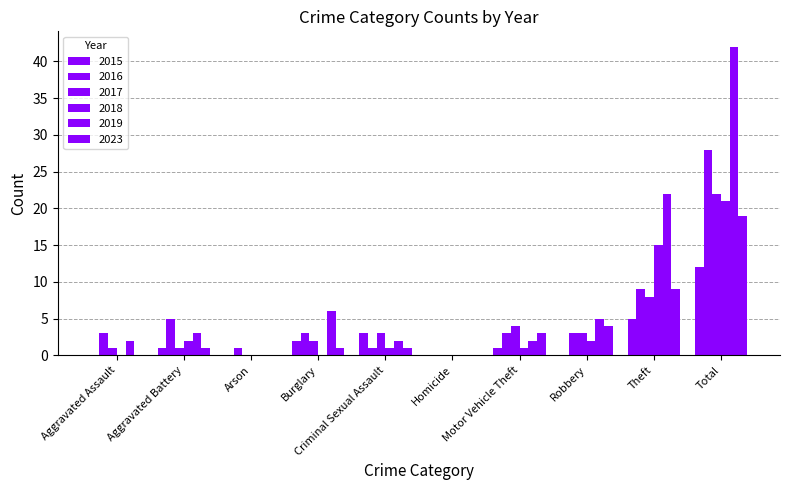

Reading left to right, list all the values displayed in this chart.

2015: Aggravated Assault=0	Aggravated Battery=1	Arson=0	Burglary=2	Criminal Sexual Assault=3	Homicide=0	Motor Vehicle Theft=1	Robbery=0	Theft=5	Total=12
2016: Aggravated Assault=3	Aggravated Battery=5	Arson=1	Burglary=3	Criminal Sexual Assault=1	Homicide=0	Motor Vehicle Theft=3	Robbery=3	Theft=9	Total=28
2017: Aggravated Assault=1	Aggravated Battery=1	Arson=0	Burglary=2	Criminal Sexual Assault=3	Homicide=0	Motor Vehicle Theft=4	Robbery=3	Theft=8	Total=22
2018: Aggravated Assault=0	Aggravated Battery=2	Arson=0	Burglary=0	Criminal Sexual Assault=1	Homicide=0	Motor Vehicle Theft=1	Robbery=2	Theft=15	Total=21
2019: Aggravated Assault=2	Aggravated Battery=3	Arson=0	Burglary=6	Criminal Sexual Assault=2	Homicide=0	Motor Vehicle Theft=2	Robbery=5	Theft=22	Total=42
2023: Aggravated Assault=0	Aggravated Battery=1	Arson=0	Burglary=1	Criminal Sexual Assault=1	Homicide=0	Motor Vehicle Theft=3	Robbery=4	Theft=9	Total=19